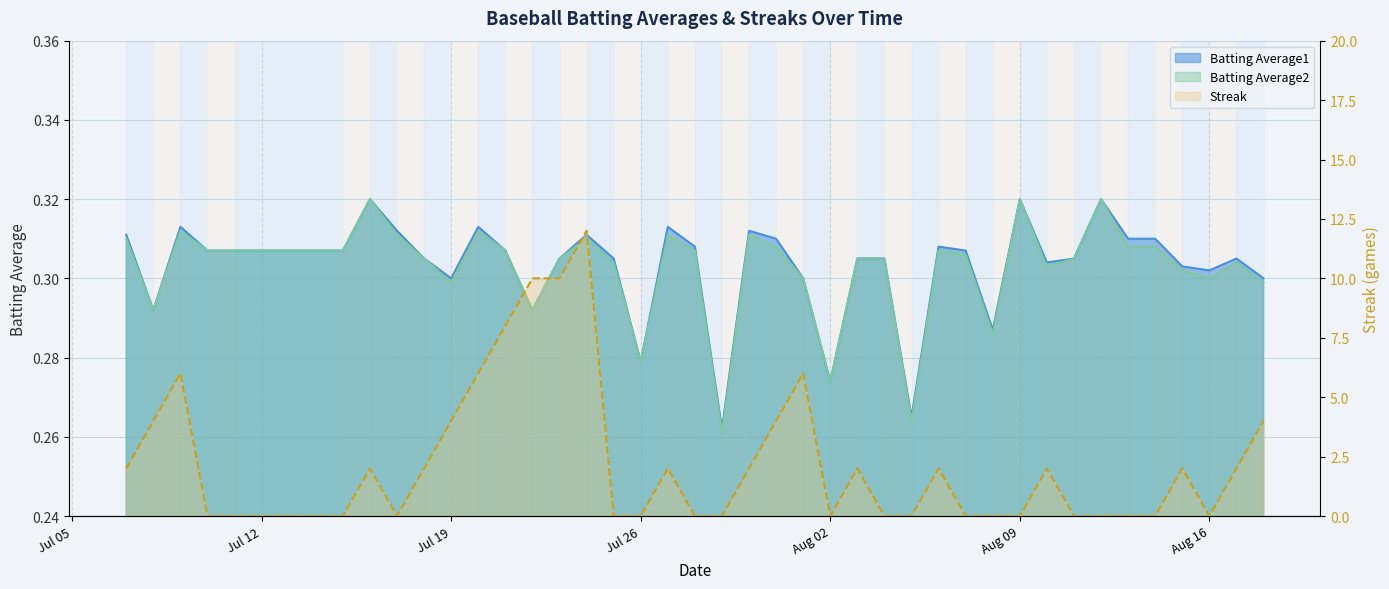

True or false: Batting Average1 and Batting Average2 cross at least once.

False